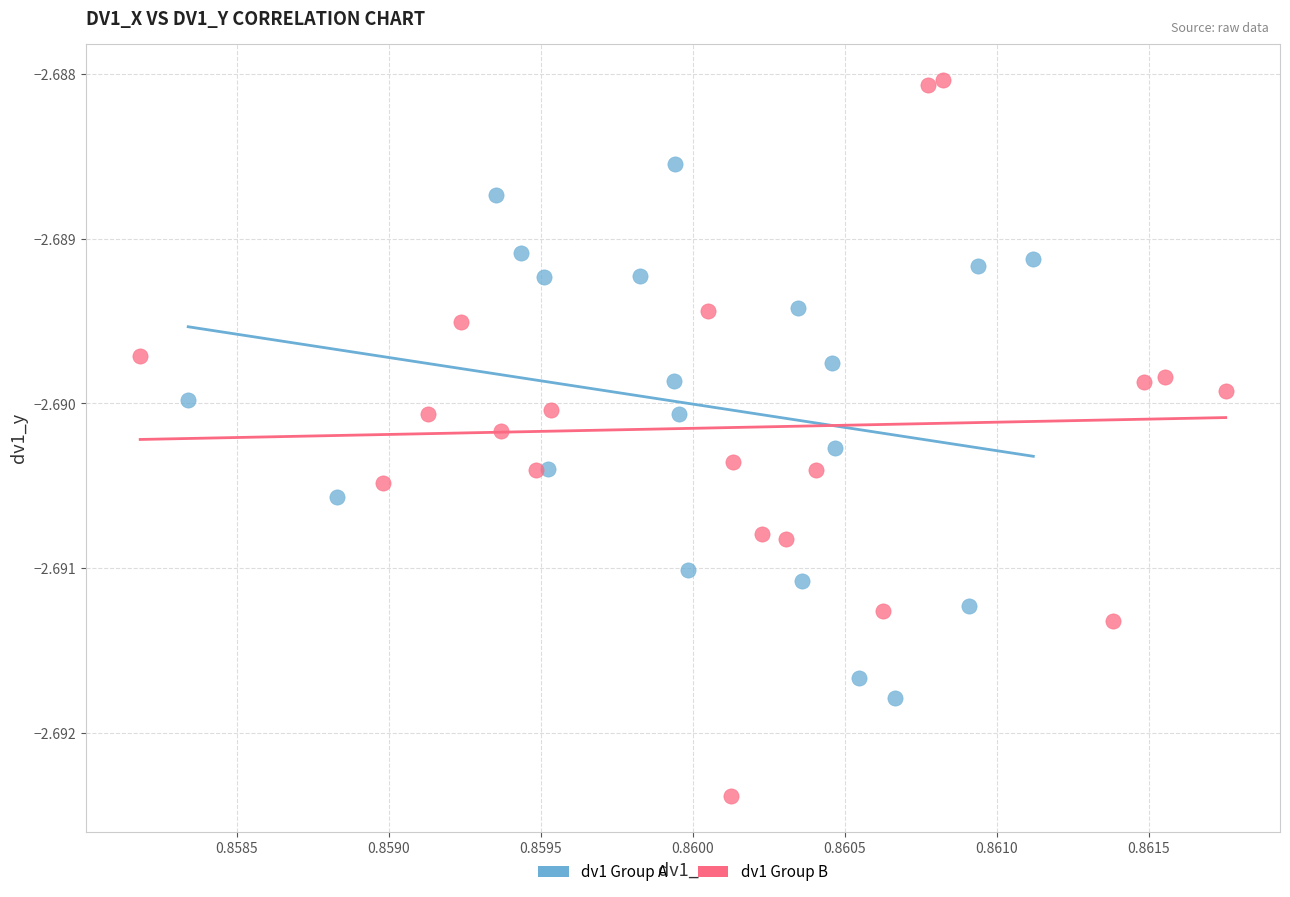

Which series reaches the minimum Y coordinate?

dv1 Group B